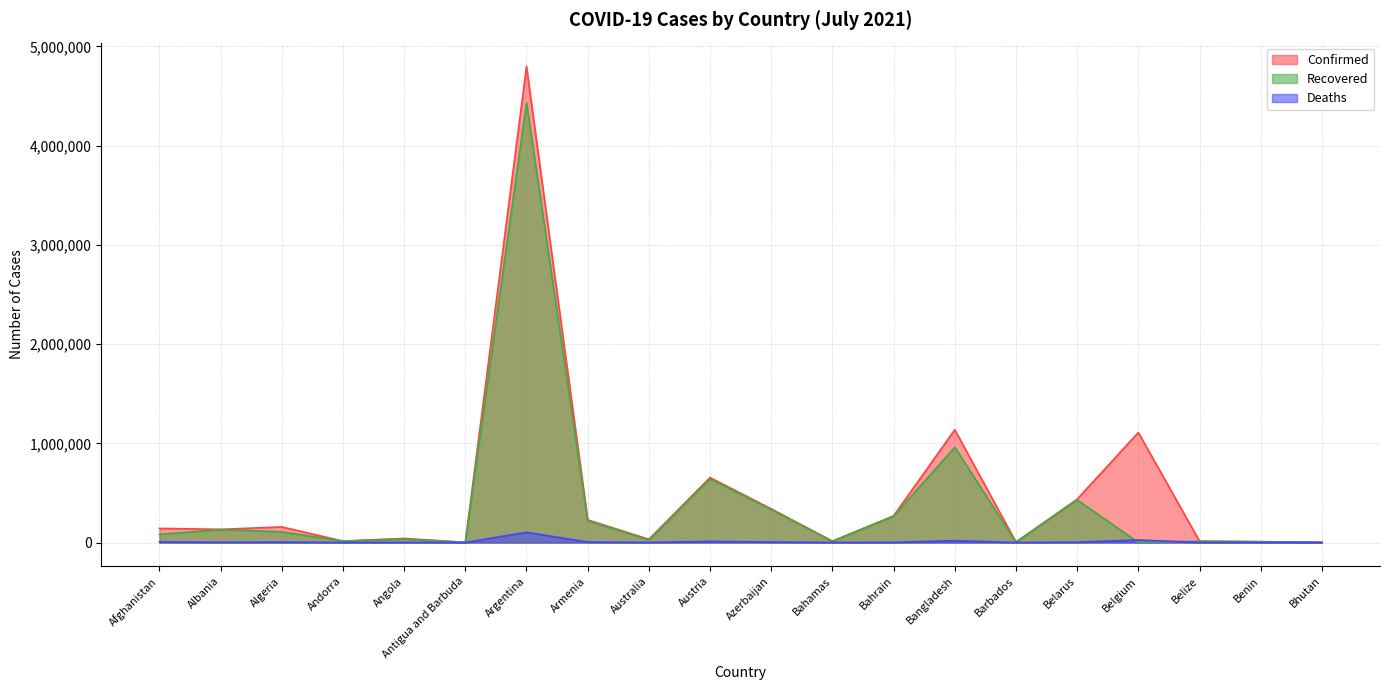

What is the average value of the Recovered series?

385674